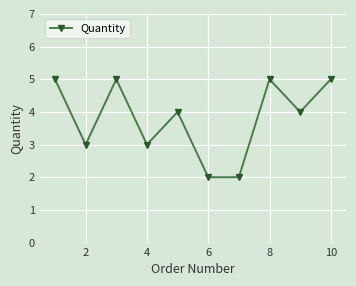

What is the value of the 9th point from the left?

4